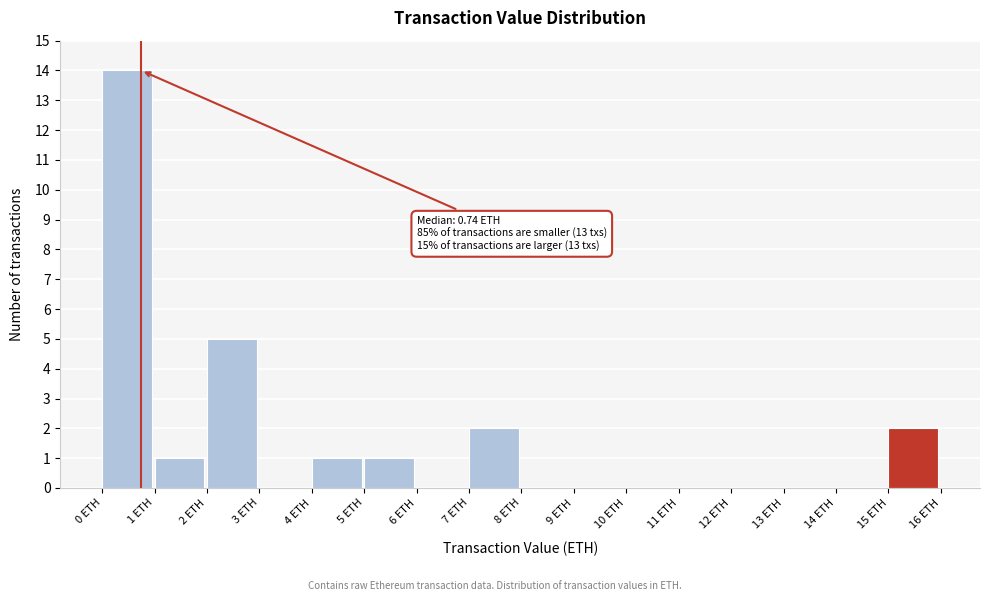

Over which range of the x-axis is the bar tallest?

0 to 1